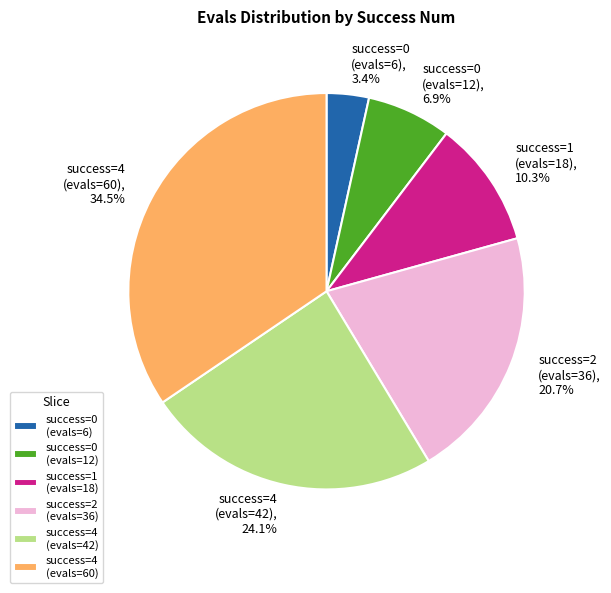

Which slice is the largest?

success=4 (evals=60)